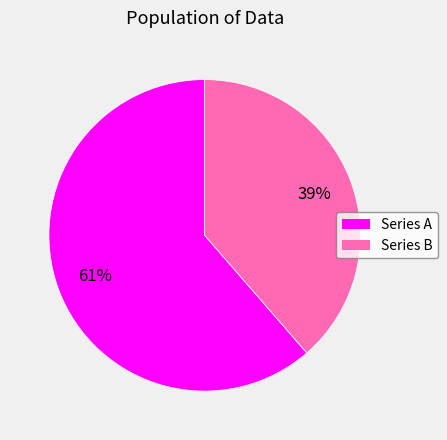

Is there any slice that represents more than half of the pie?

Yes